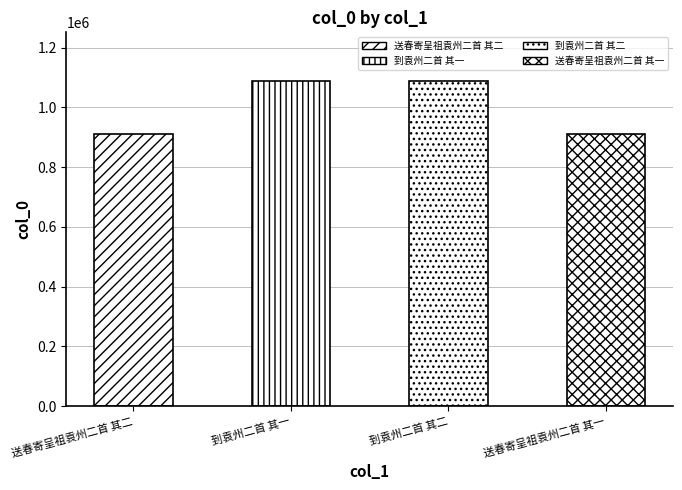

What position from the left is 送春寄呈祖袁州二首 其一?

4